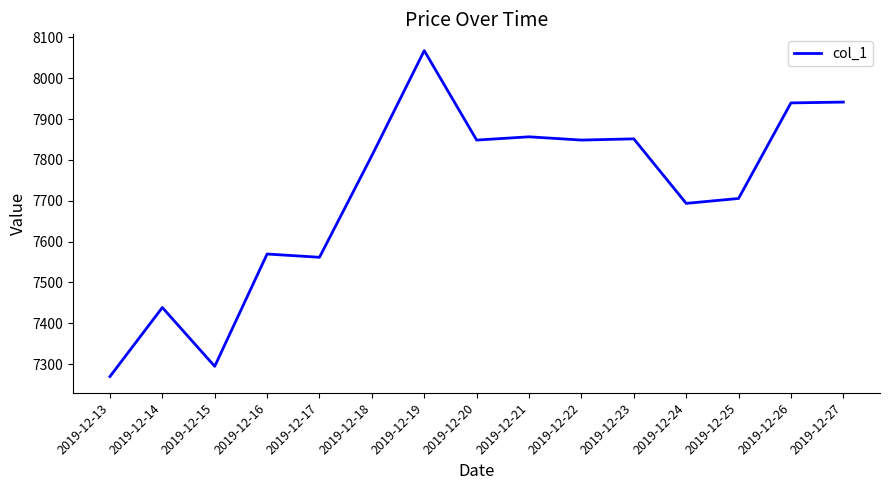

At which category does the chart reach its minimum across all series?

2019-12-13